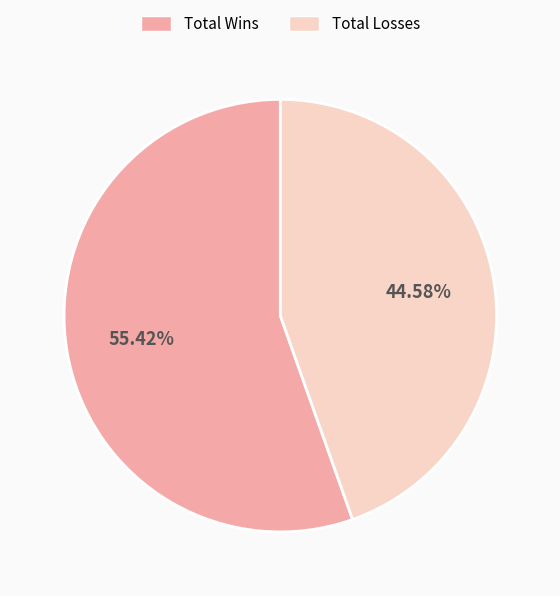

Is there a majority slice in this chart?

Yes